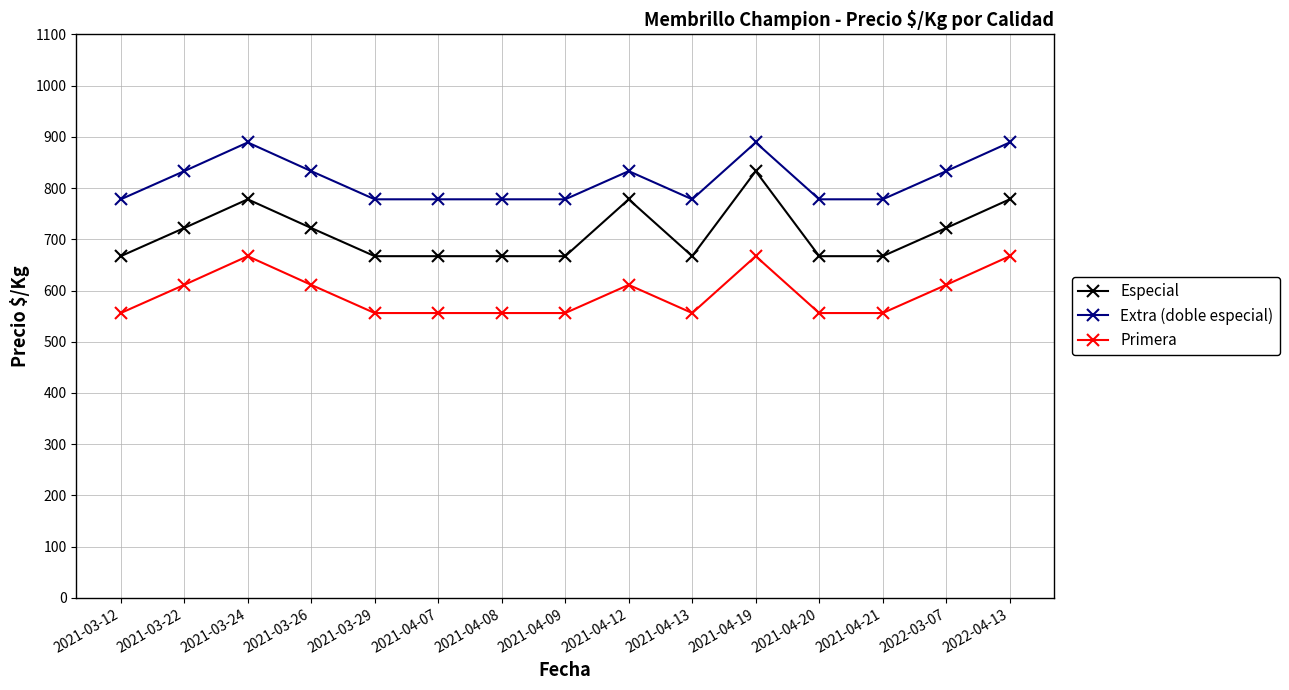

What is the difference between the highest and lowest values at 2021-03-24?

222